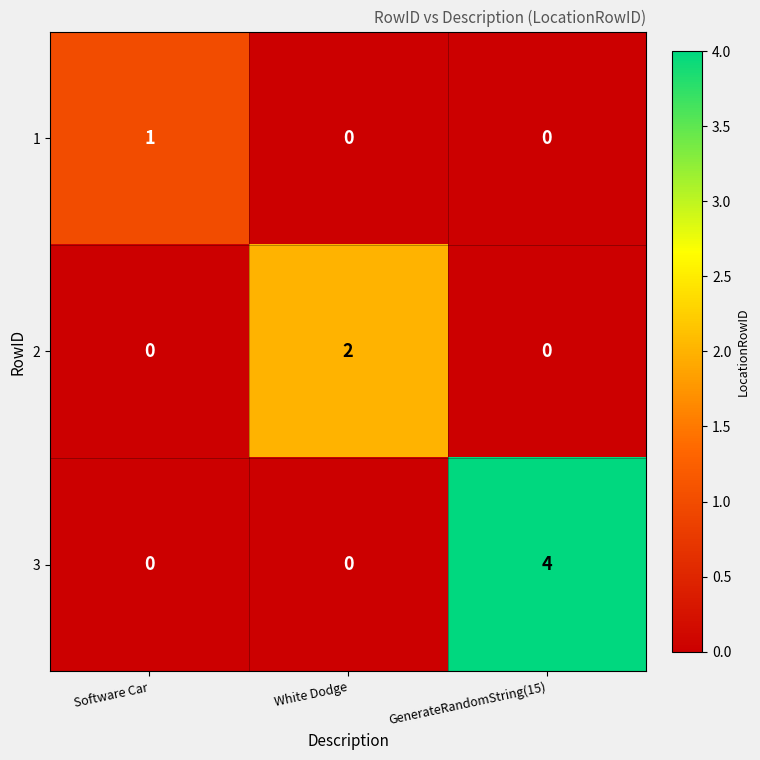

Reading left to right, transcribe all the data shown in this chart.

1: Software Car=1	White Dodge=0	GenerateRandomString(15)=0
2: Software Car=0	White Dodge=2	GenerateRandomString(15)=0
3: Software Car=0	White Dodge=0	GenerateRandomString(15)=4